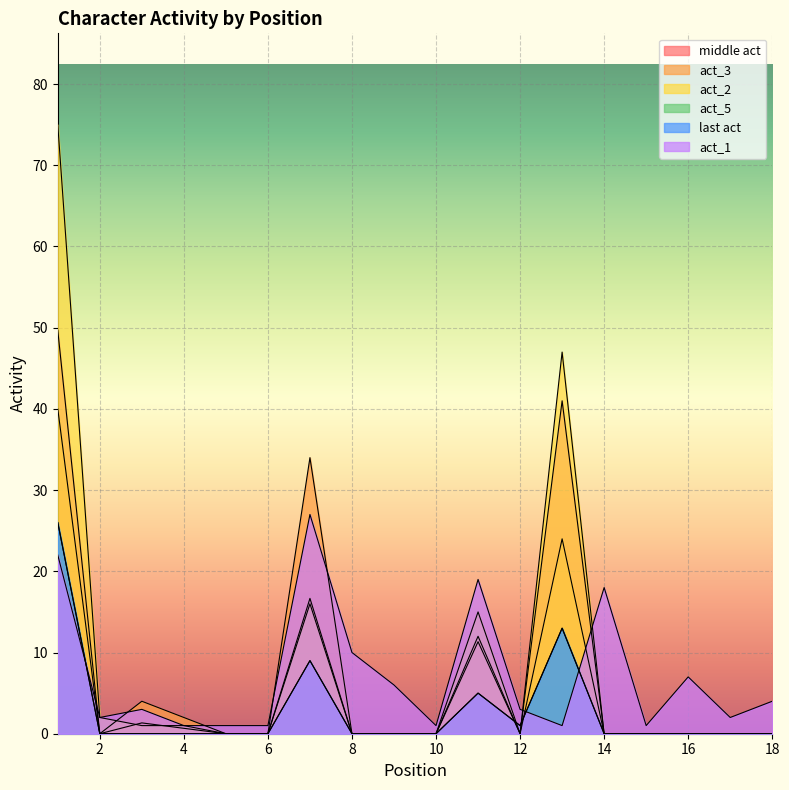

True or false: act_2 has a value of 28.5 at 16.

False